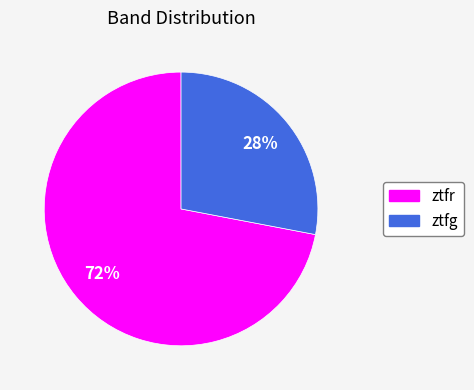

What is the largest slice in the pie chart?

ztfr